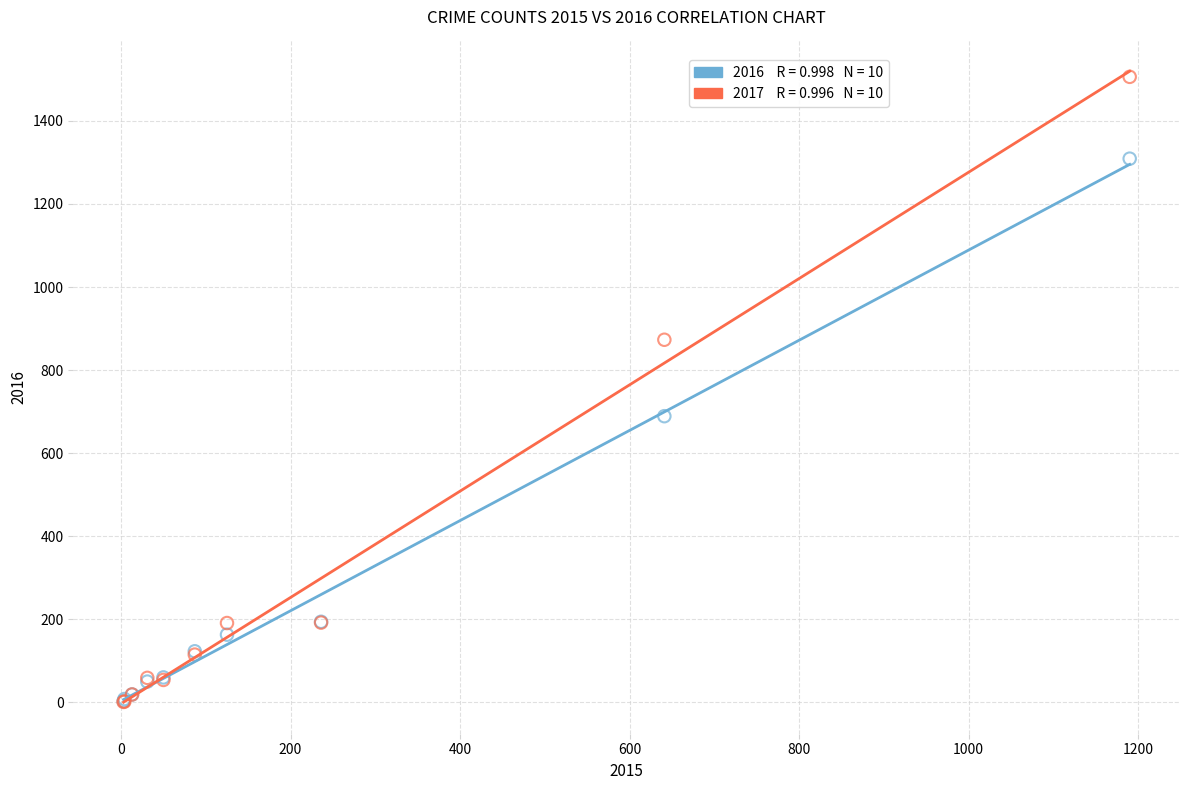

Across all series, what Y value is closest to 753?

689